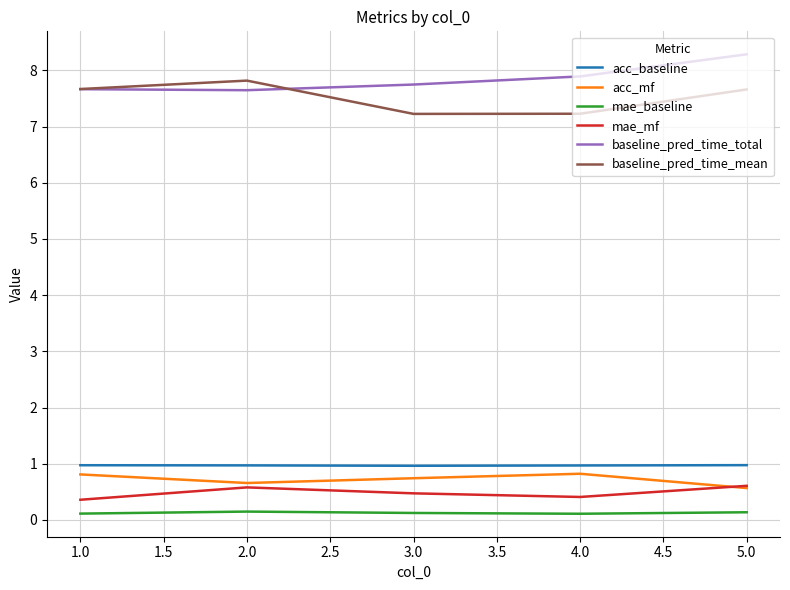

Is the value of baseline_pred_time_mean at 1.0 greater than the value of acc_mf at 5.0?

Yes